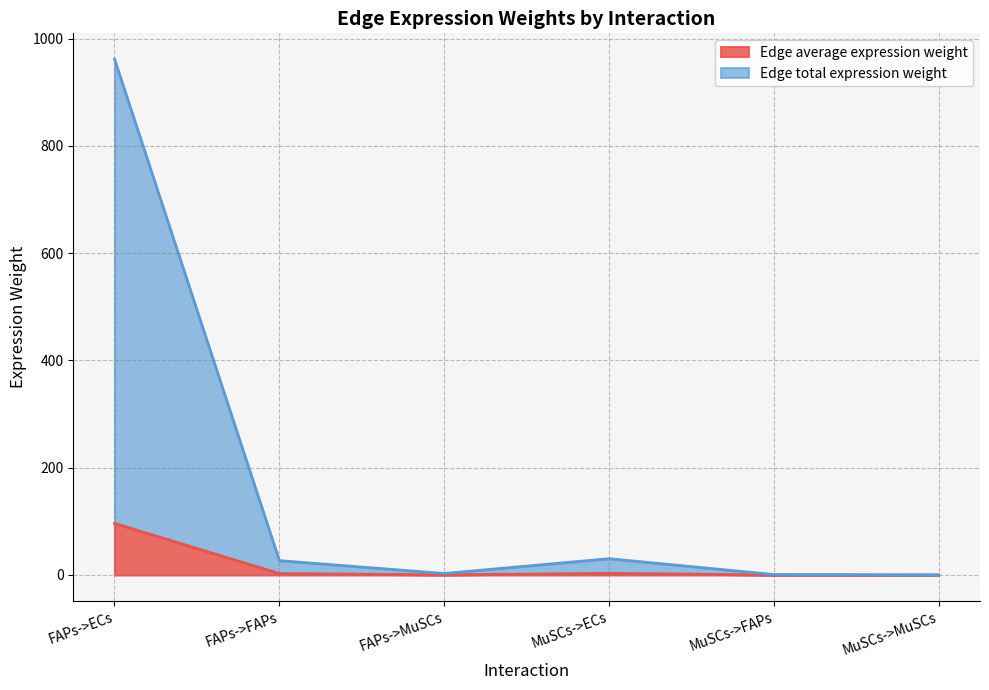

Is it true that Edge total expression weight equals 0.1 at MuSCs->MuSCs?

True